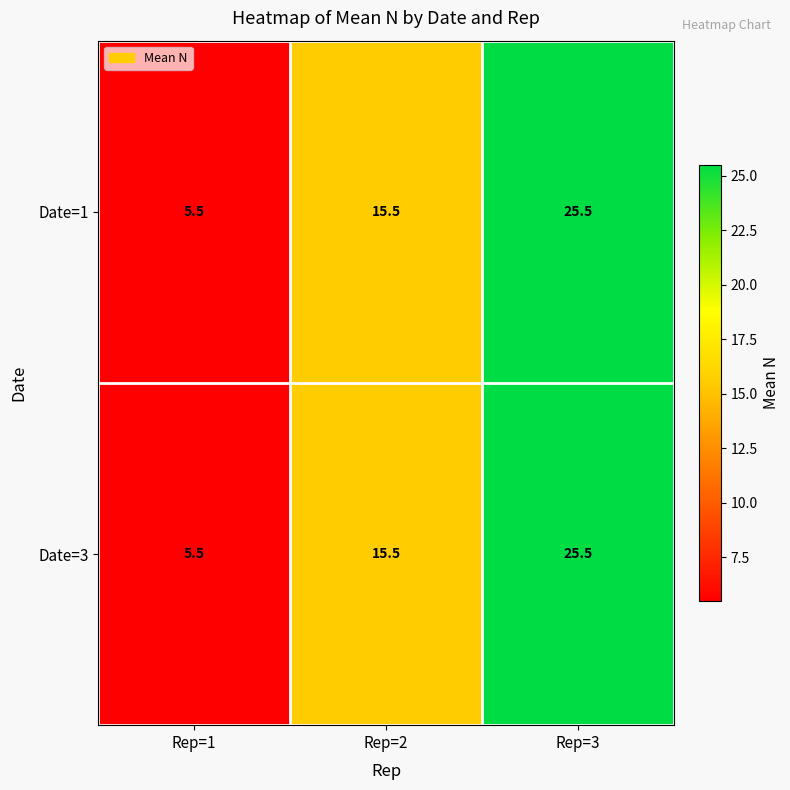

The value of Date=3 at Rep=2 is 23.4. True or false?

False